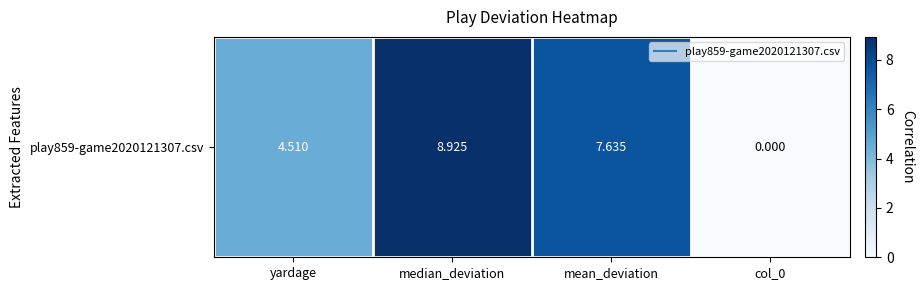

Is it true that the value at mean_deviation is 3.1?

False